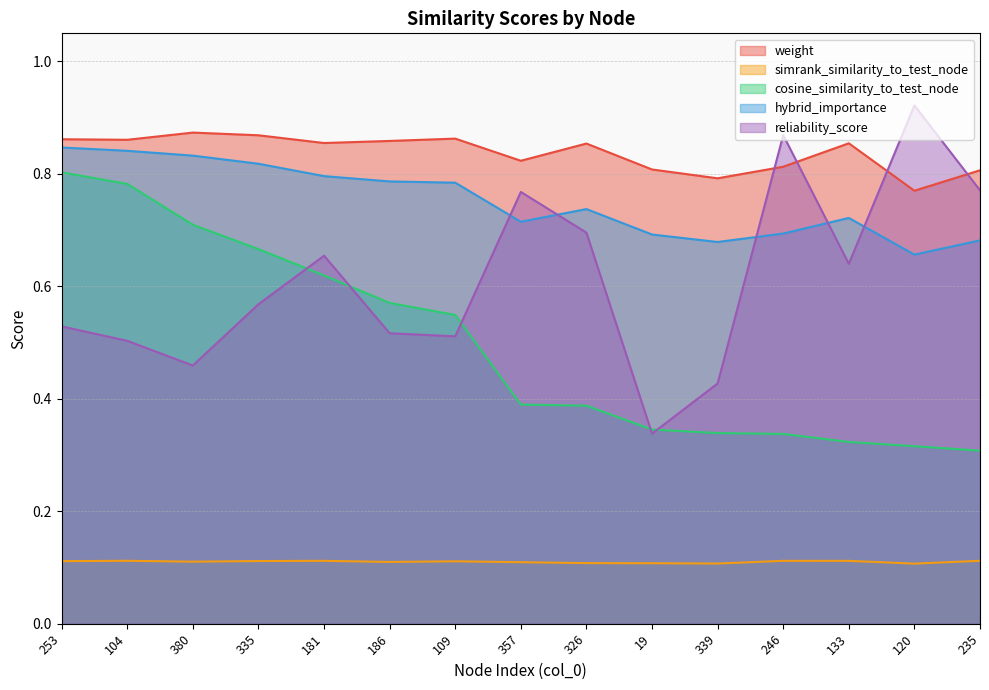

In hybrid_importance, how many points are lower than both neighbors (excluding endpoints)?

3